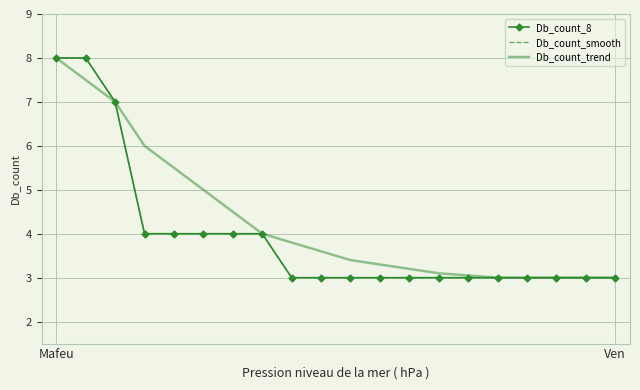

What is the maximum value shown in the chart?

8.0